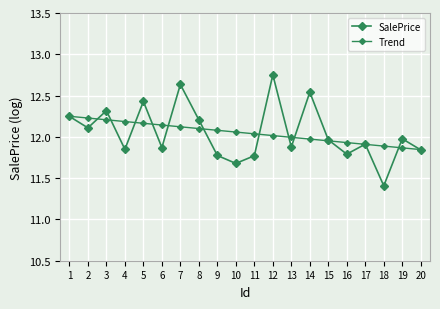

Reading right to left, extract all data points from this chart.

SalePrice: 20=11.8	19=12.0	18=11.4	17=11.9	16=11.8	15=12.0	14=12.5	13=11.9	12=12.8	11=11.8	10=11.7	9=11.8	8=12.2	7=12.6	6=11.9	5=12.4	4=11.8	3=12.3	2=12.1	1=12.2
Trend: 20=11.8	19=11.9	18=11.9	17=11.9	16=11.9	15=12.0	14=12.0	13=12.0	12=12.0	11=12.0	10=12.1	9=12.1	8=12.1	7=12.1	6=12.1	5=12.2	4=12.2	3=12.2	2=12.2	1=12.2